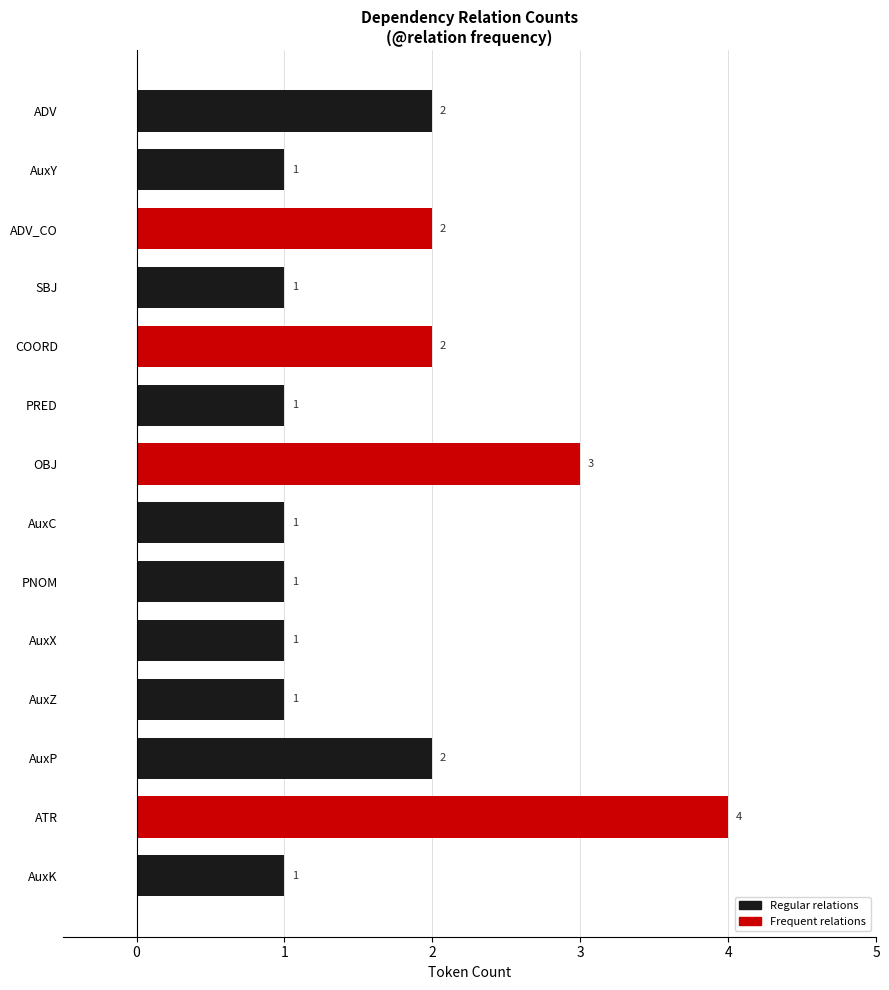

What is the label of the 14th bar from the top?

AuxK